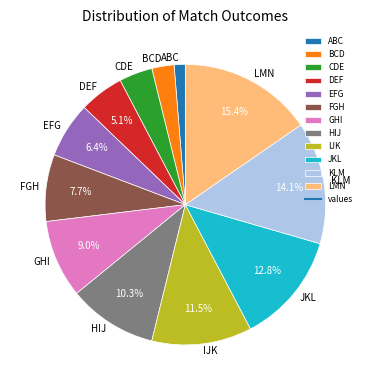

True or false: GHI accounts for 1% of the total.

False